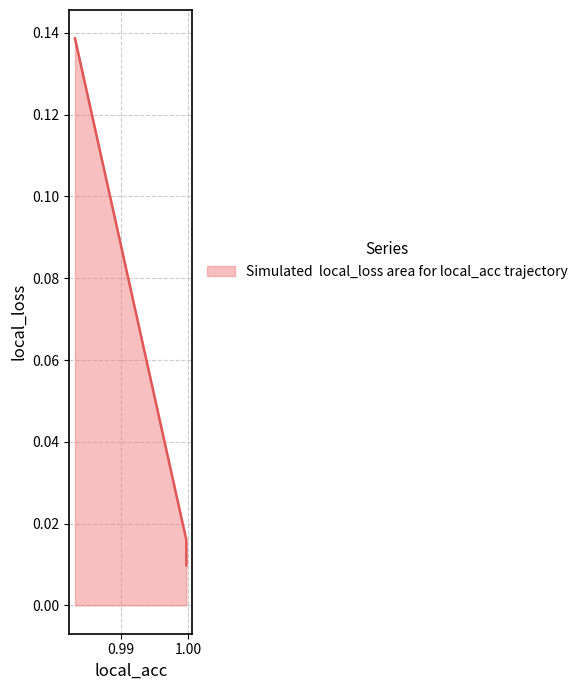

How many lines are shown in the chart?

1